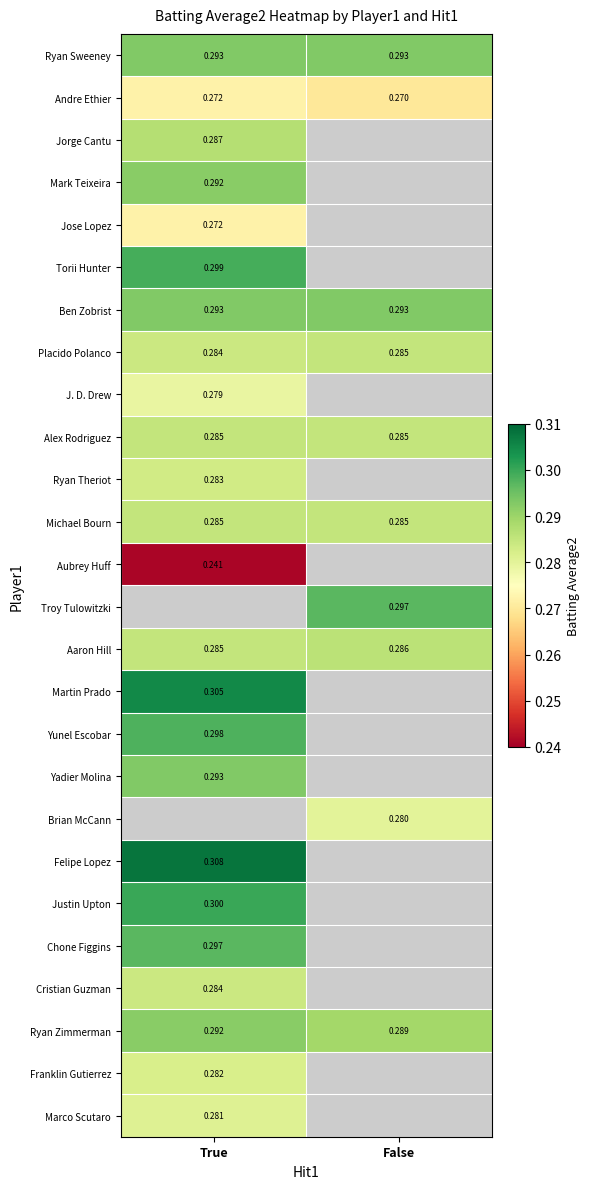

What is the maximum value shown in the chart?

0.3